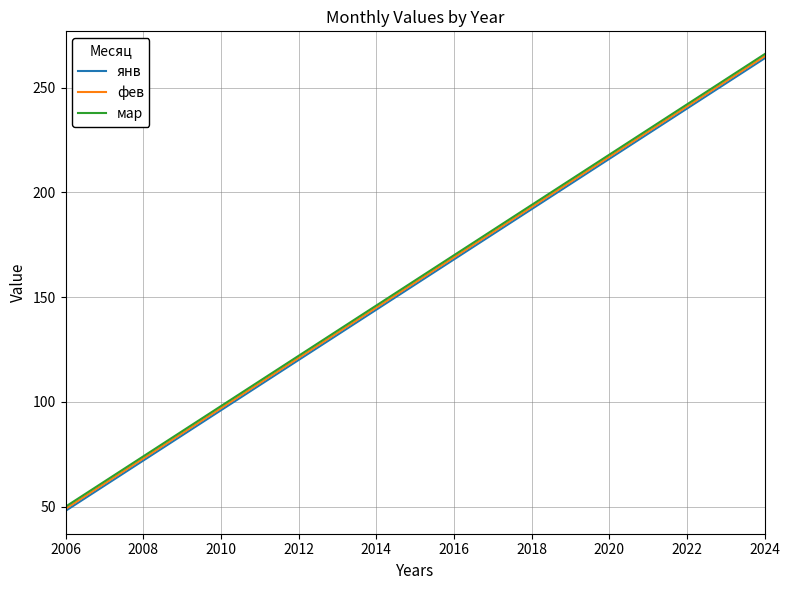

How many lines are shown in the chart?

3